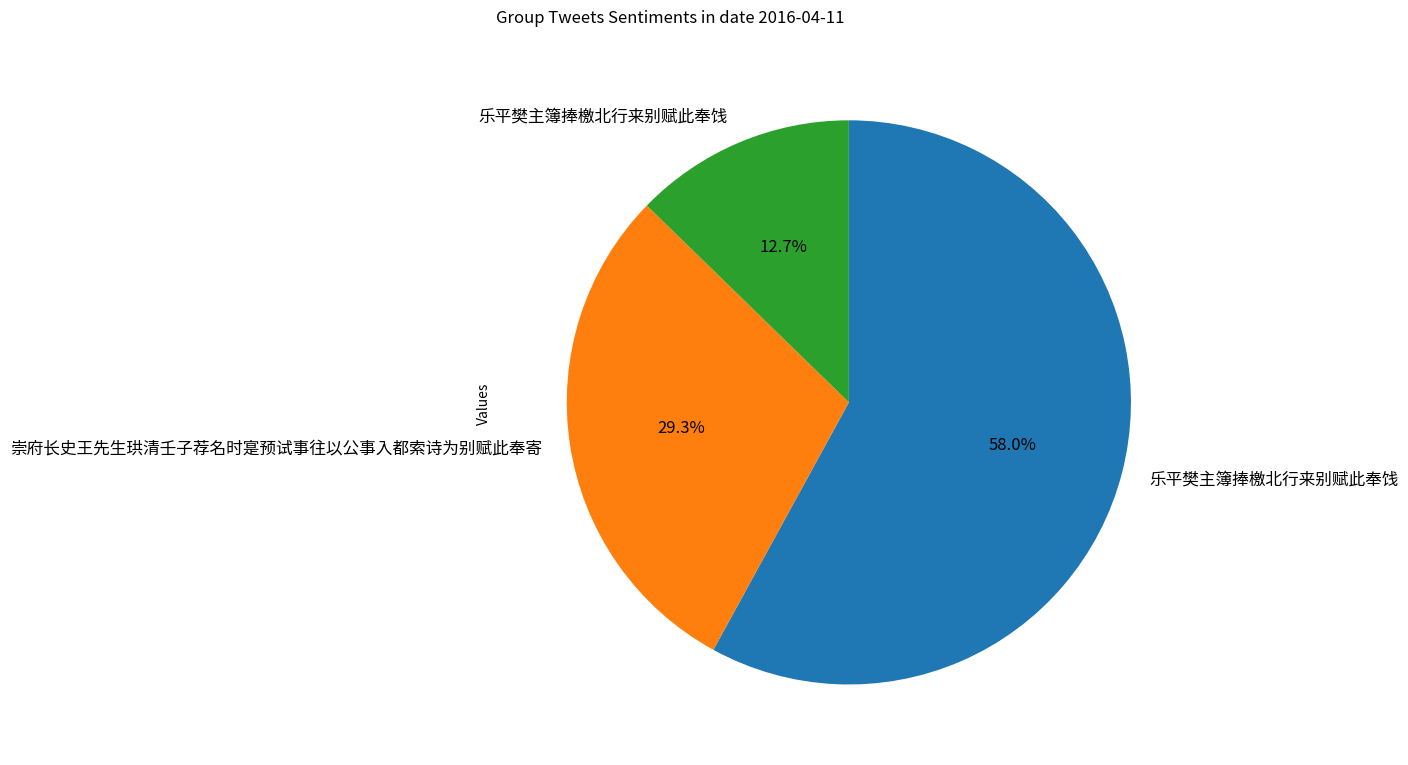

Is there a majority slice in this chart?

Yes